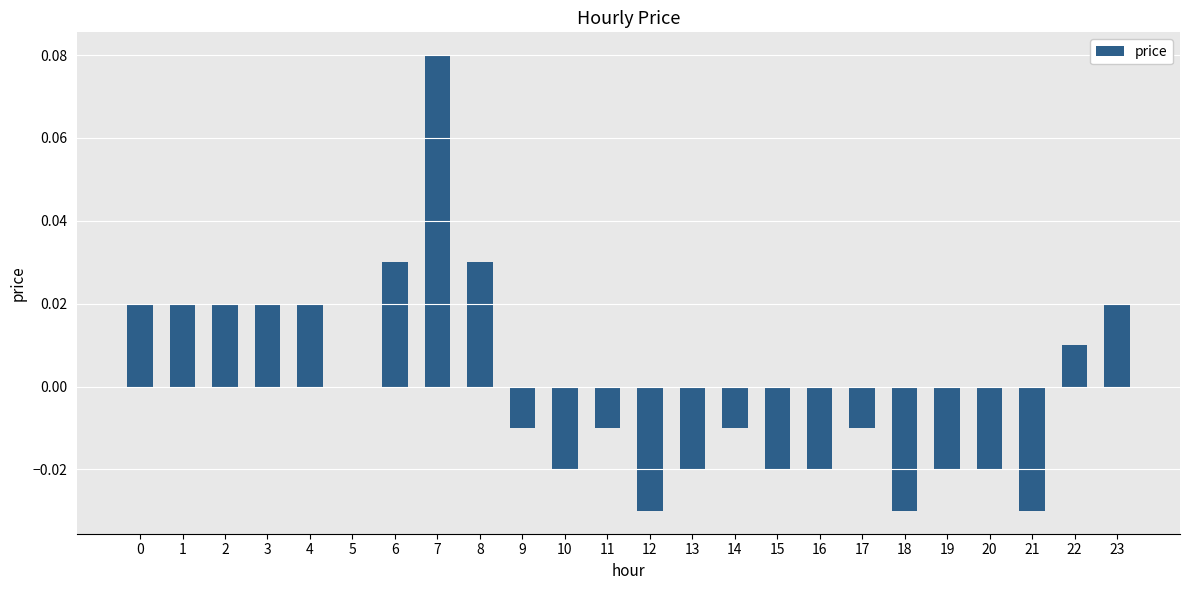

Which has a higher value, 21 or 9?

9